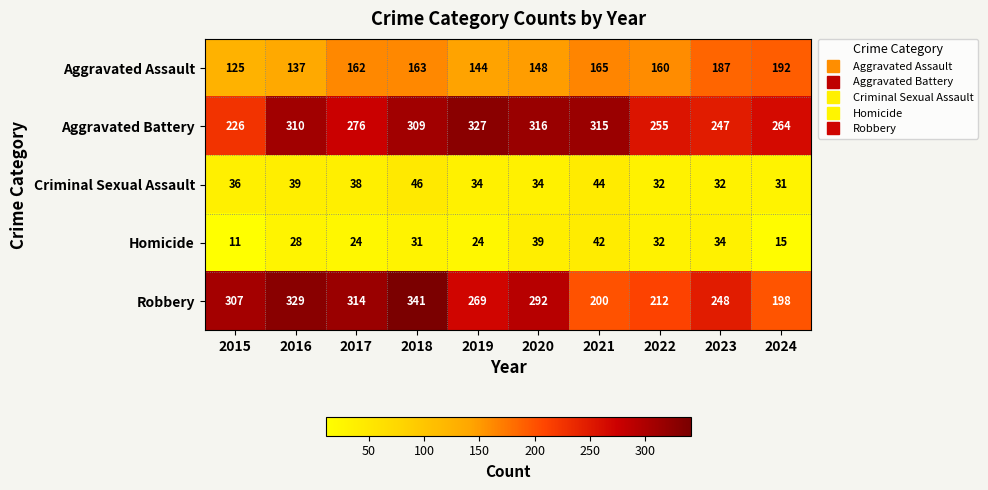

The Aggravated Battery series shows 495 at 2016. True or false?

False